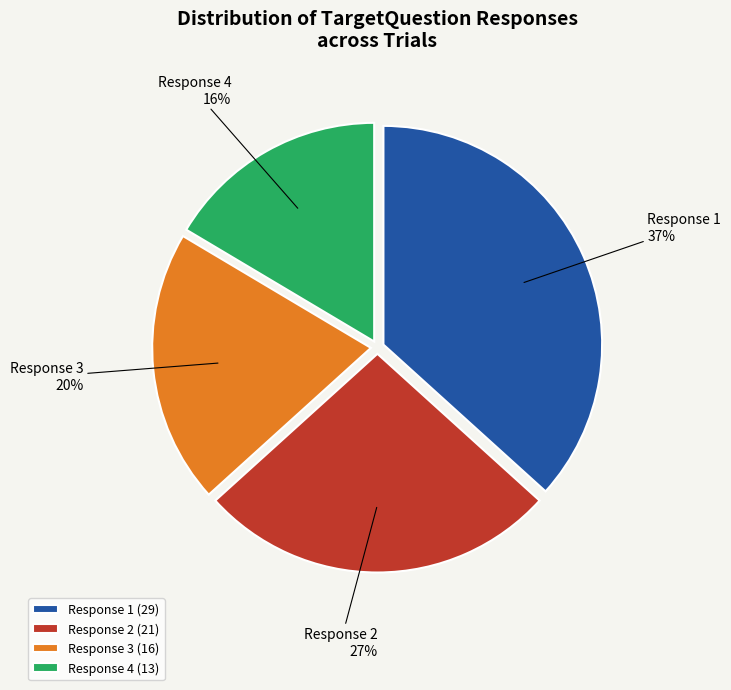

How many slices are in this pie chart?

4